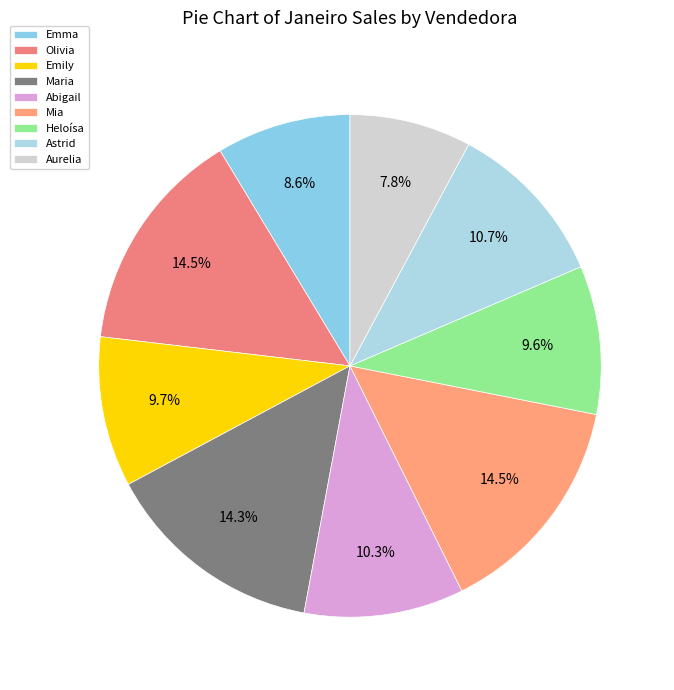

To the nearest percent, what percentage of the pie is Astrid?

11%